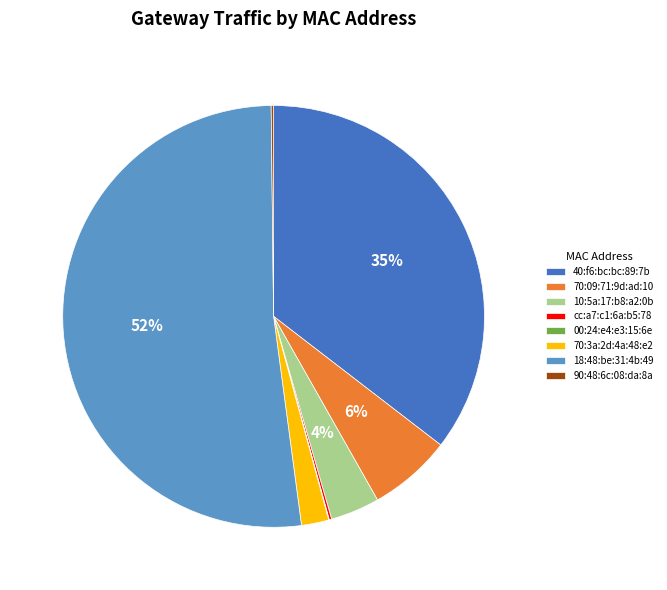

The 18:48:be:31:4b:49 slice represents 45% of the pie. True or false?

False